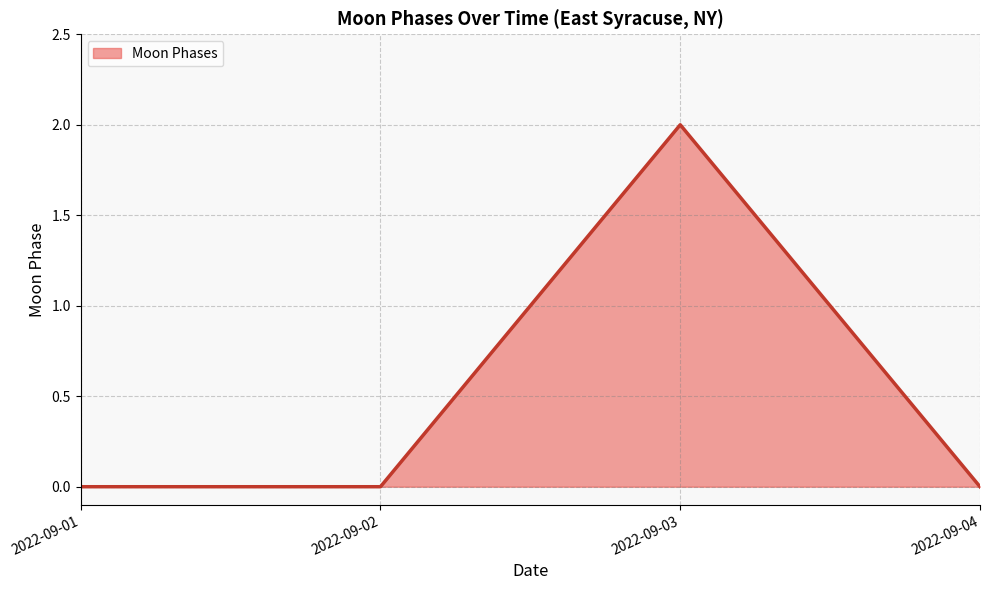

Reading left to right, what are all the values shown in this chart?

2022-09-01=0	2022-09-02=0	2022-09-03=2	2022-09-04=0